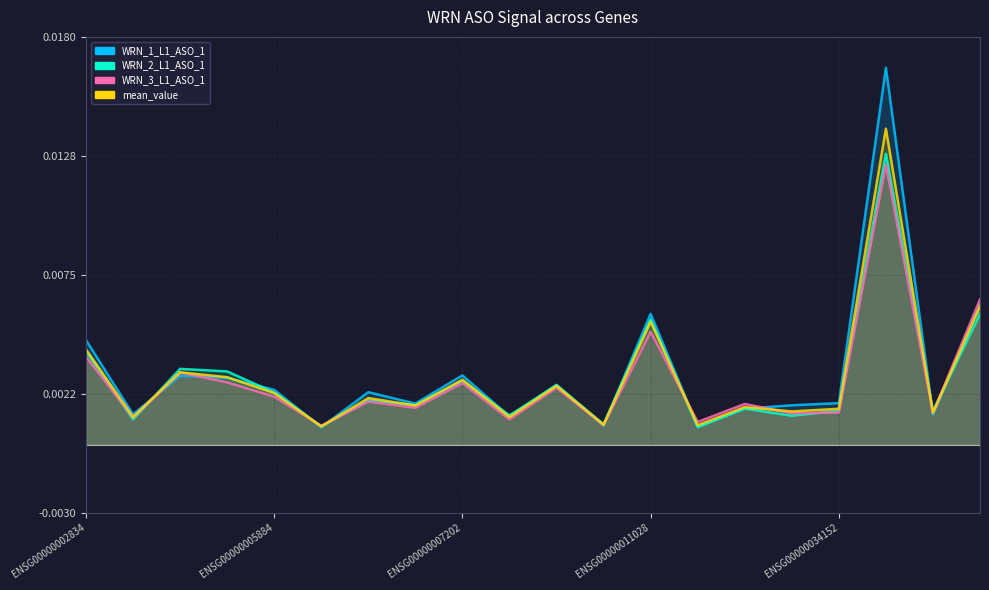

True or false: WRN_2_L1_ASO_1 and WRN_1_L1_ASO_1 intersect in this chart.

True